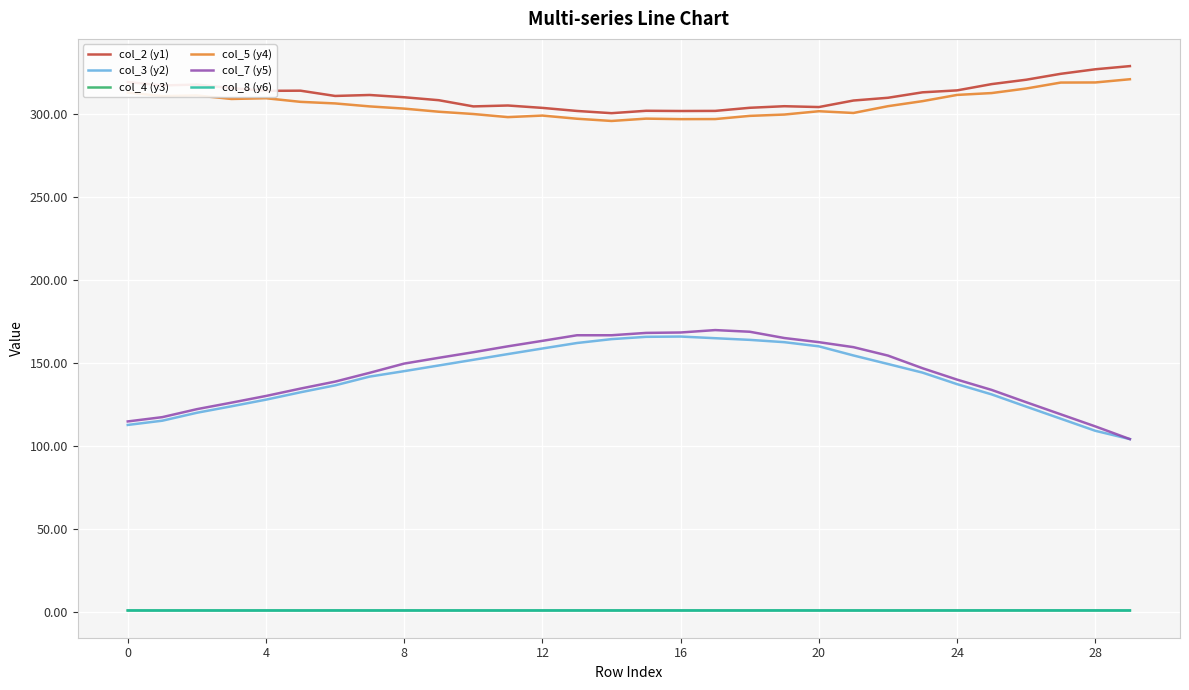

Does the chart have visible grid lines?

Yes